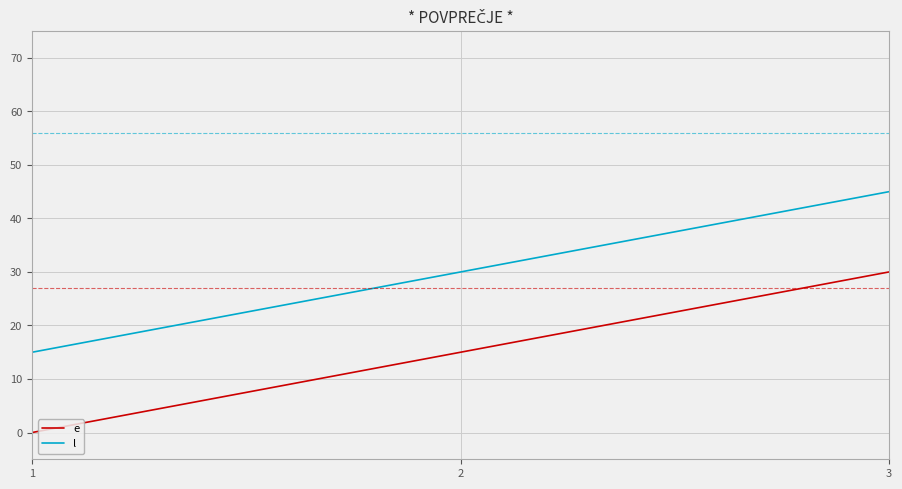

How many lines are shown in the chart?

2